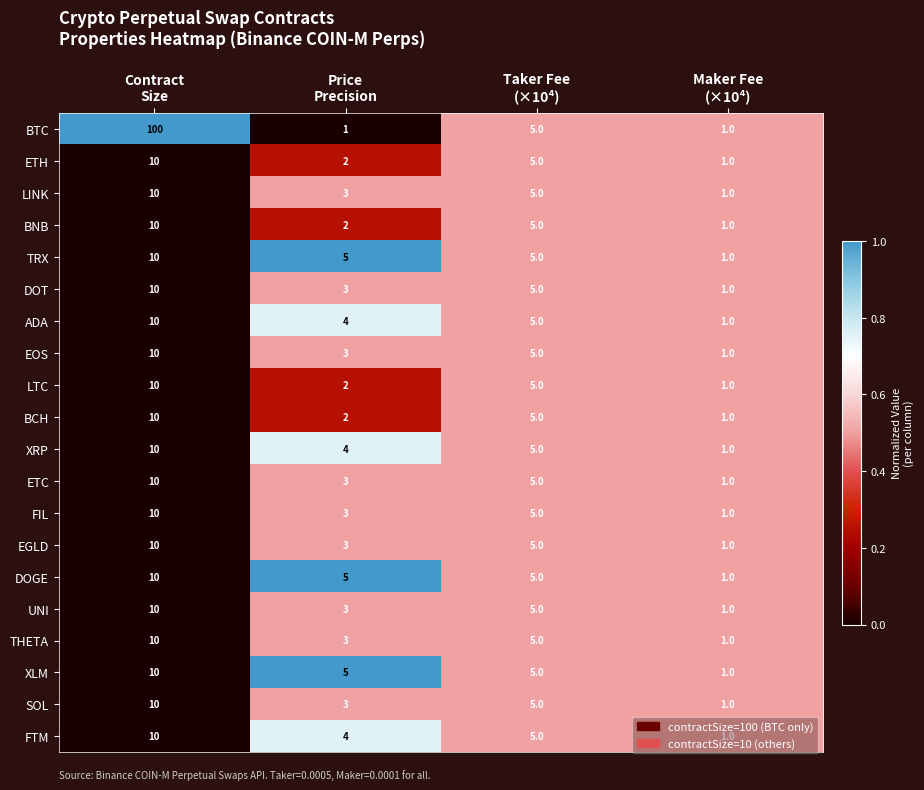

What is the highest value of the THETA series?

10